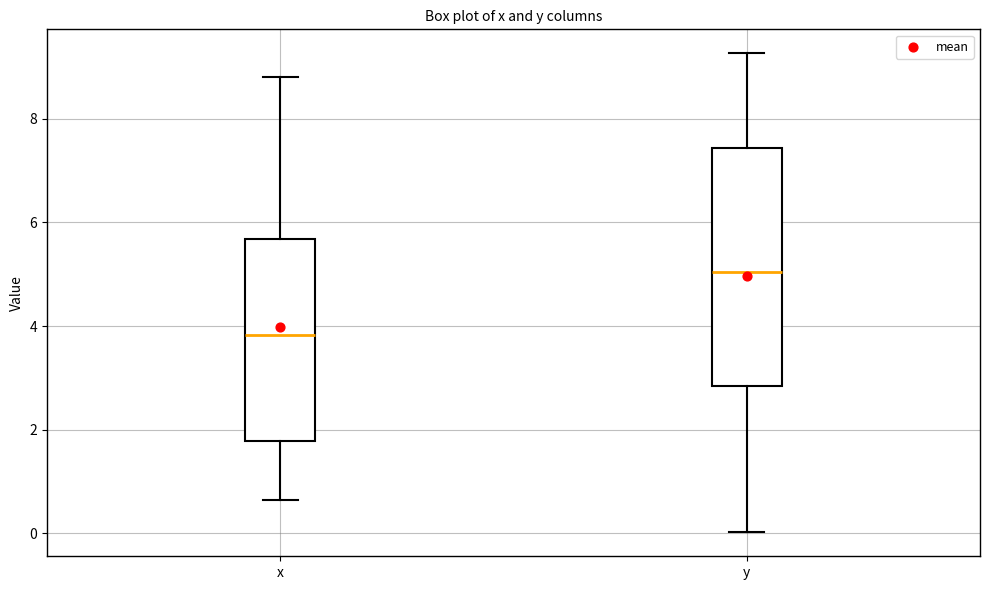

Comparing the boxes themselves (not the whiskers), which one is the tallest?

y